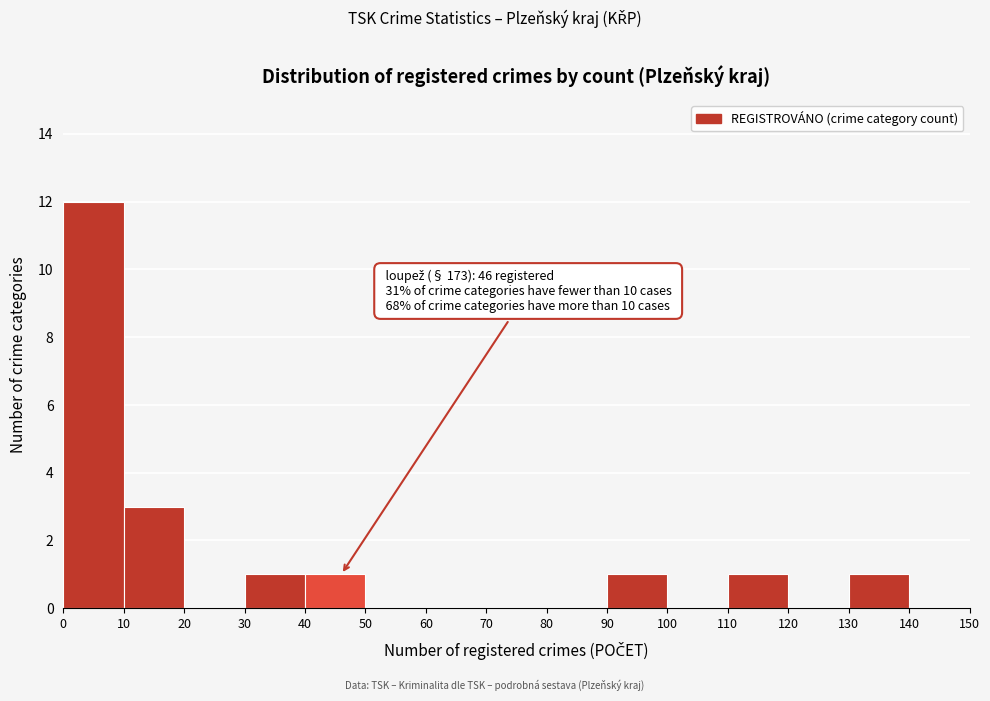

Which range on the x-axis has the tallest bar?

0 to 10